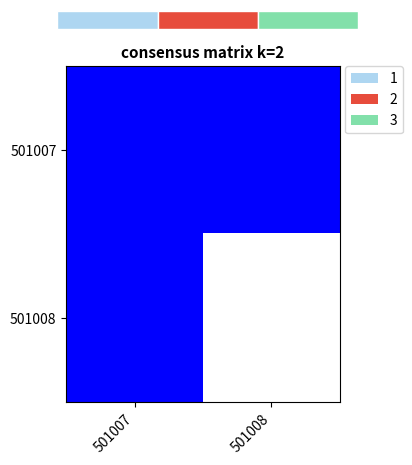

What is the average value of the 501008 series?

0.5